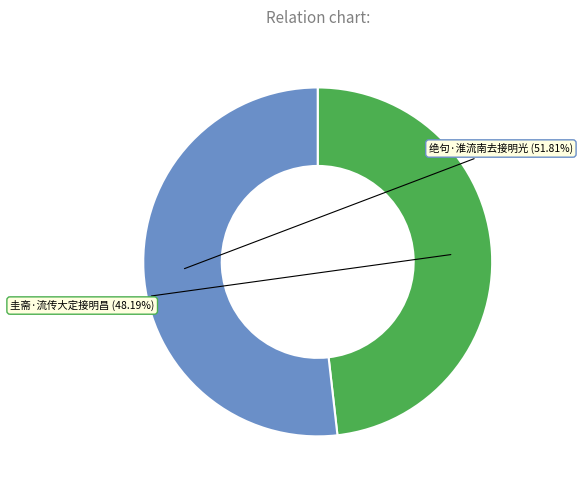

Rank the categories by value from lowest to highest.

圭斋·流传大定接明昌, 绝句·淮流南去接明光